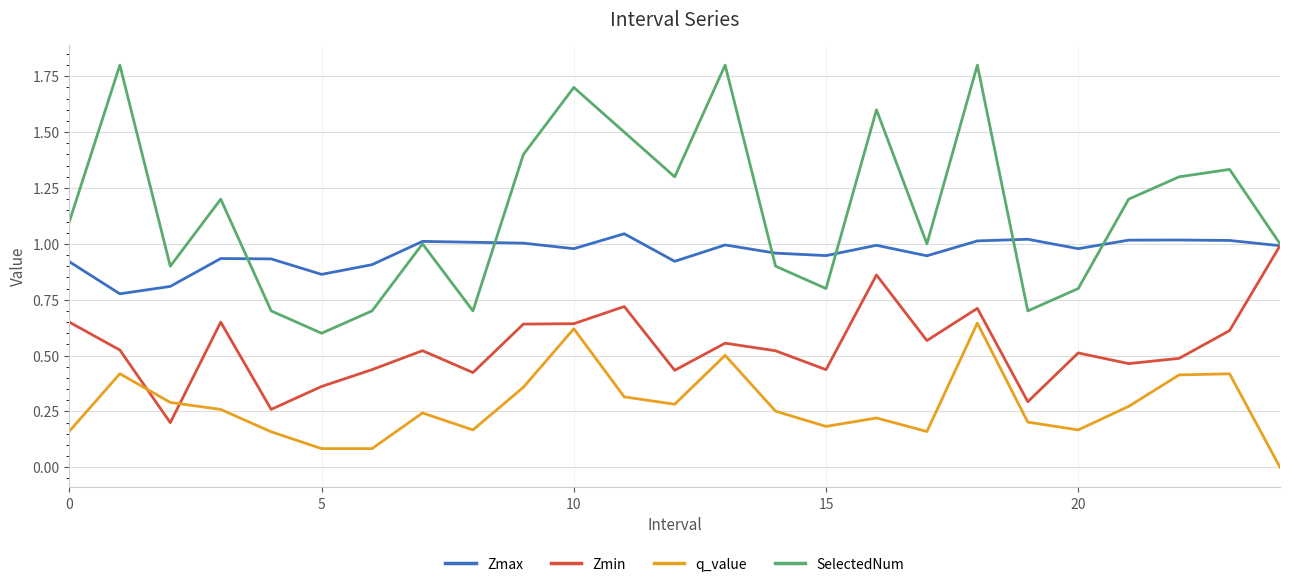

Rank the series by their average value, from lowest to highest.

q_value, Zmin, Zmax, SelectedNum